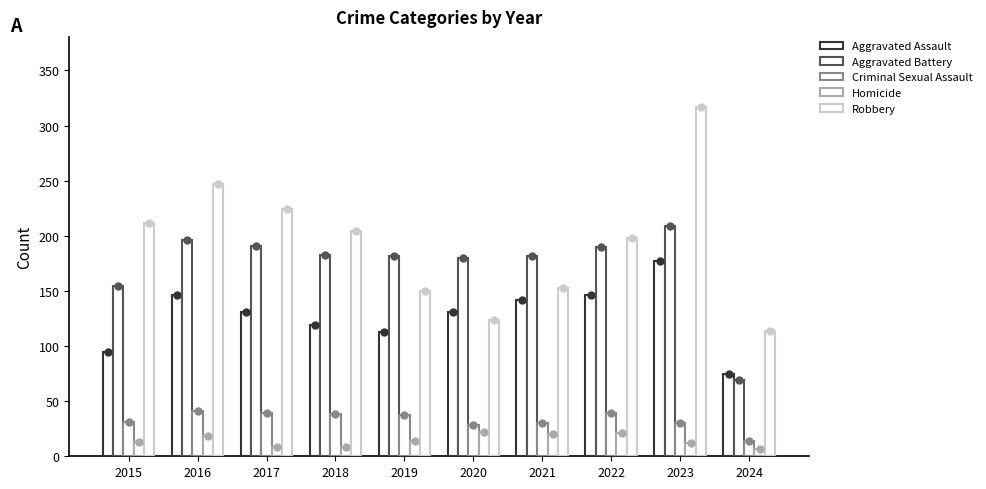

Which series reaches the maximum Y coordinate?

Robbery